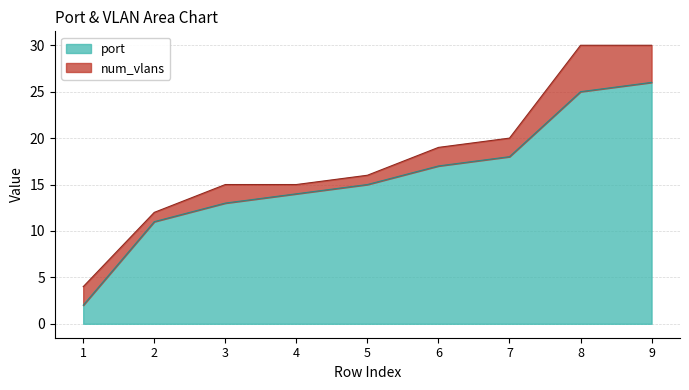

How many lines are shown in the chart?

2